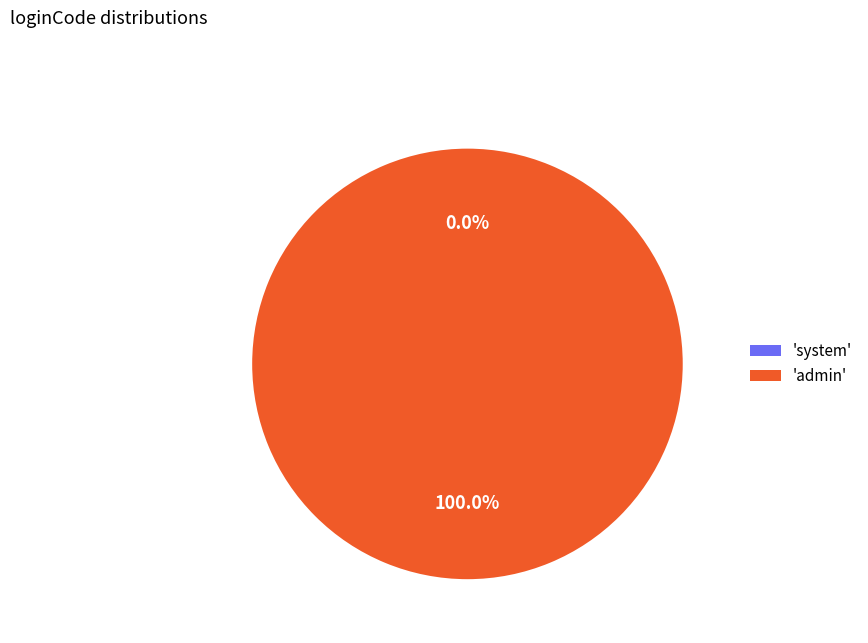

How many segments does this pie chart have?

2